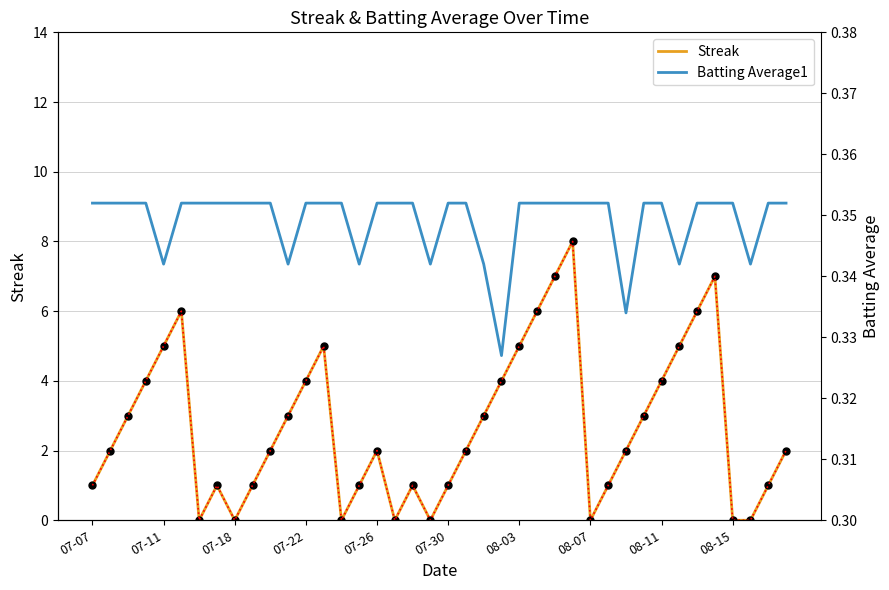

How many values in the Streak (dotted) series exceed 2?

18